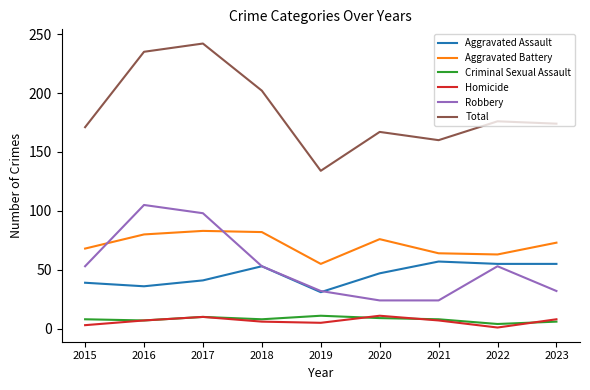

Which series has the widest spread of values?

Total